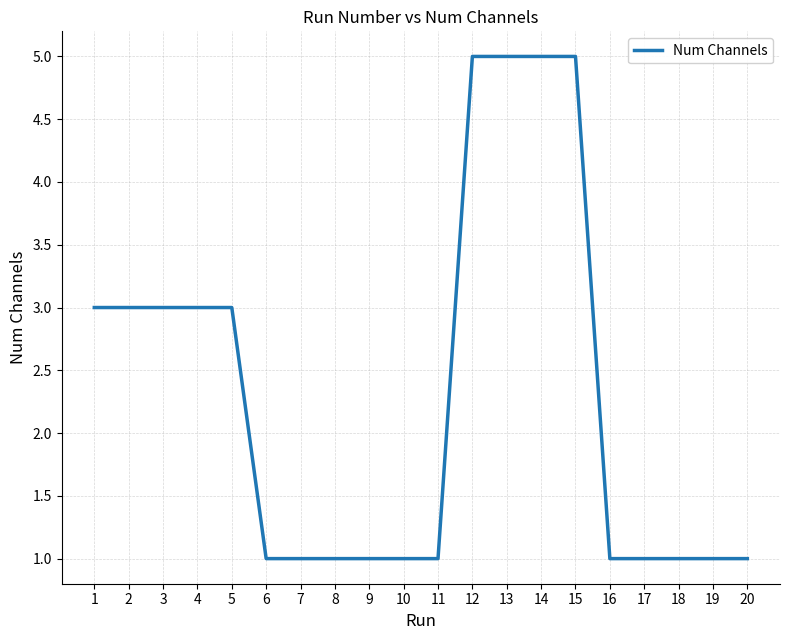

Which has a higher value, 19 or 13?

13